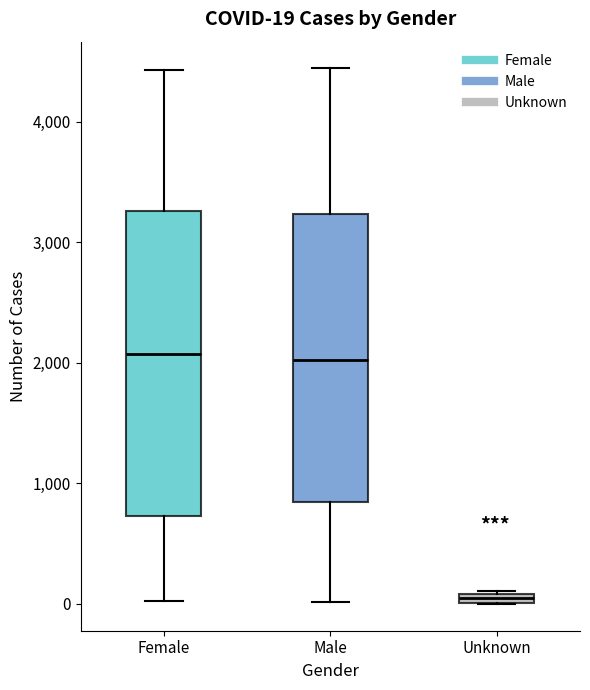

Comparing the boxes themselves (not the whiskers), which one is the tallest?

Female